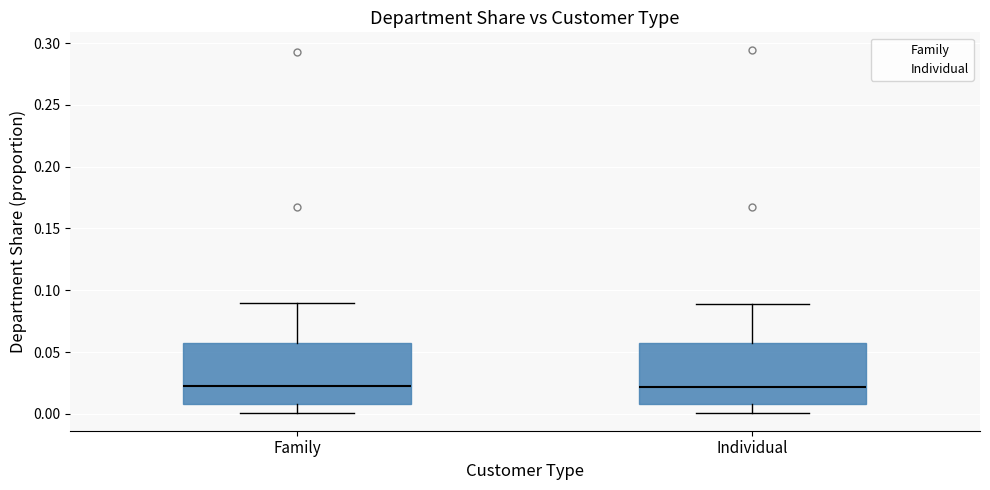

Where is the upper edge of the box for Family on the y-axis? The values are not printed on the chart, so give them approximately, as read against the axis.

0.060